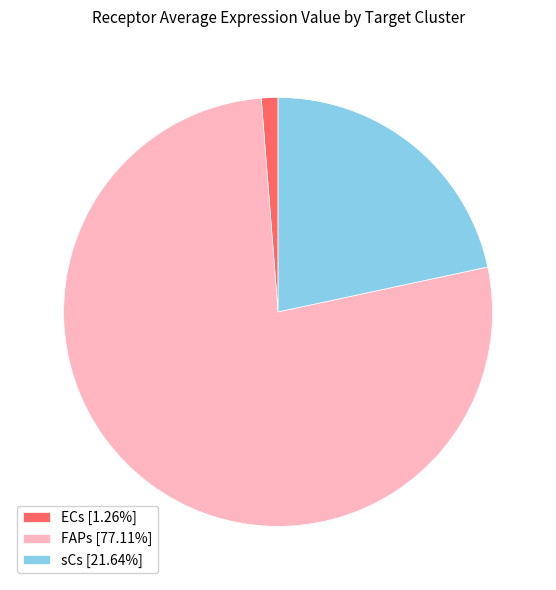

Does ECs [1.26%] account for over 50% of the chart?

No